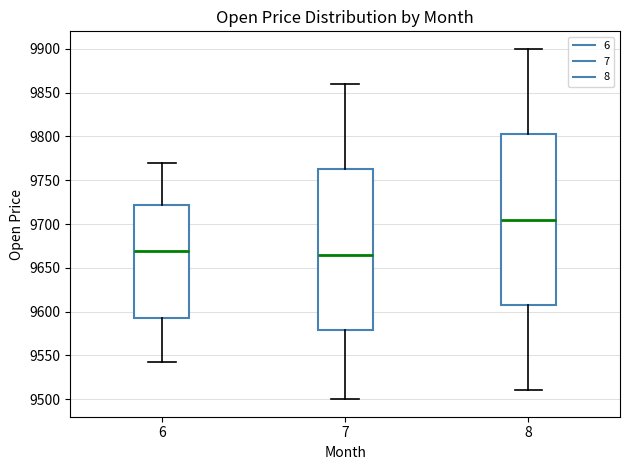

Reading left to right, read every box against the y-axis: the position of its median line, the range the box covers, and the ends of its whiskers. The values are not printed on the chart, so give them approximately, as read against the axis.

6: median 9670, box 9595 to 9720, whiskers 9540 to 9770
7: median 9665, box 9580 to 9765, whiskers 9500 to 9860
8: median 9705, box 9610 to 9805, whiskers 9510 to 9900